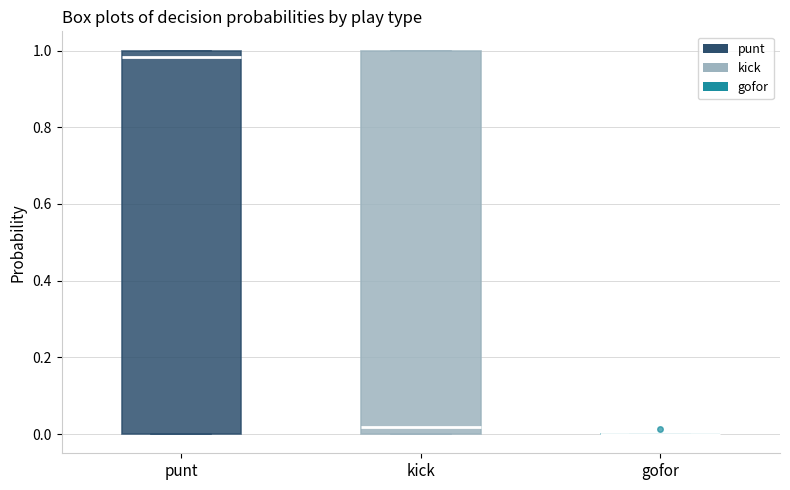

Reading left to right, transcribe this box plot: for each box, give where its median line is, the range the box spans, and where its two whiskers end, as read against the y-axis. The values are not printed on the chart, so give them approximately, as read against the axis.

punt: median 0.98, box 0.00 to 1.00, whiskers 0.00 to 1.00
kick: median 0.02, box 0.00 to 1.00, whiskers 0.00 to 1.00
gofor: box collapsed to a line at 0.00, whiskers 0.00 to 0.00